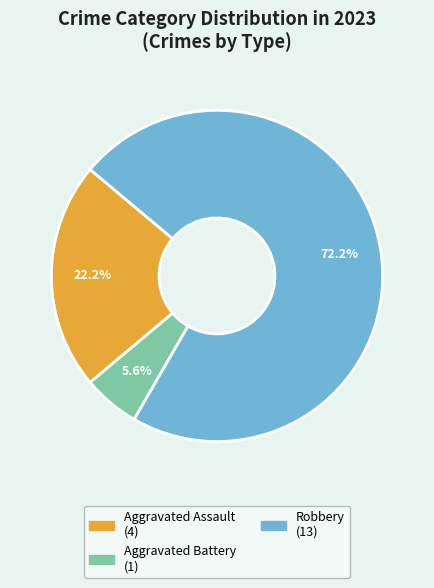

Does any single category account for the majority?

Yes